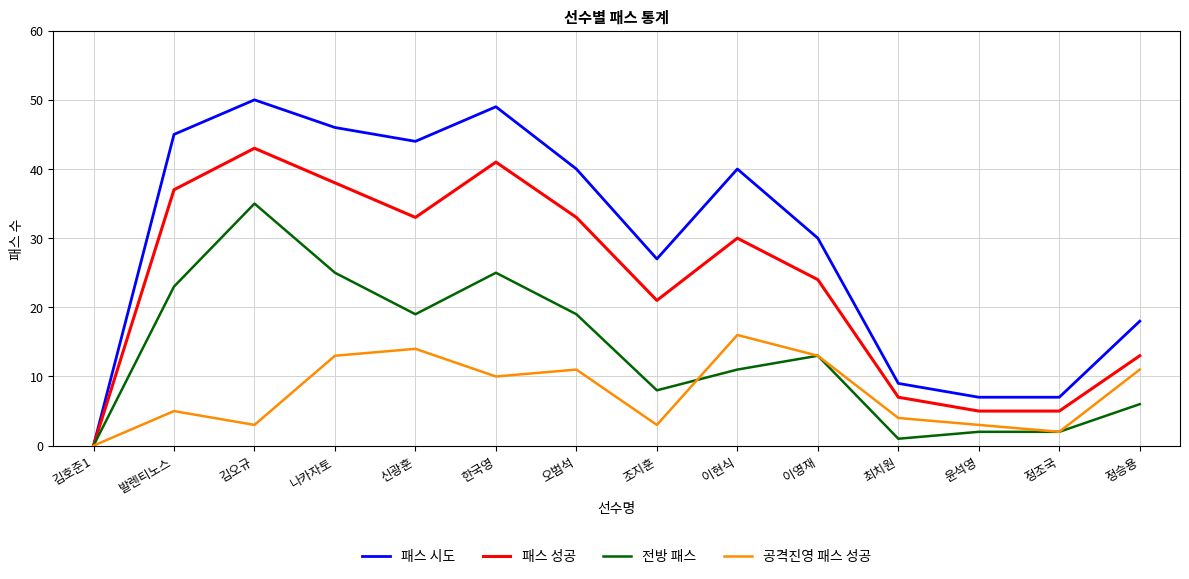

Does the chart display data point markers on the line(s)?

No